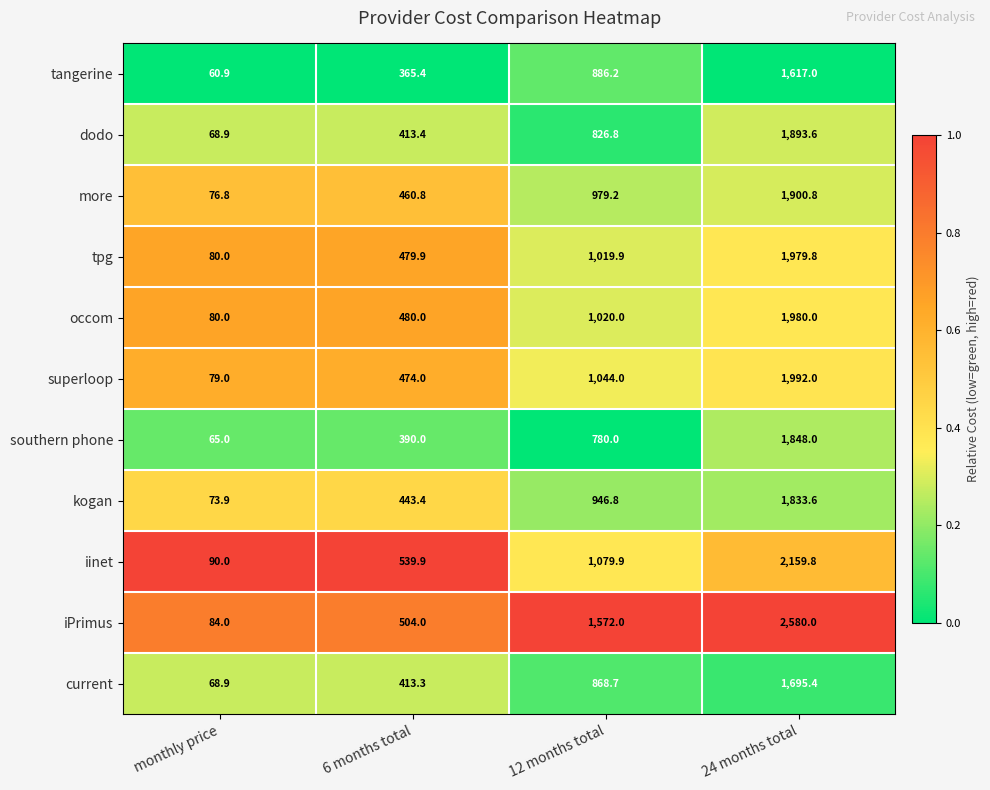

The value of southern phone at 6 months total is 390.0. True or false?

True